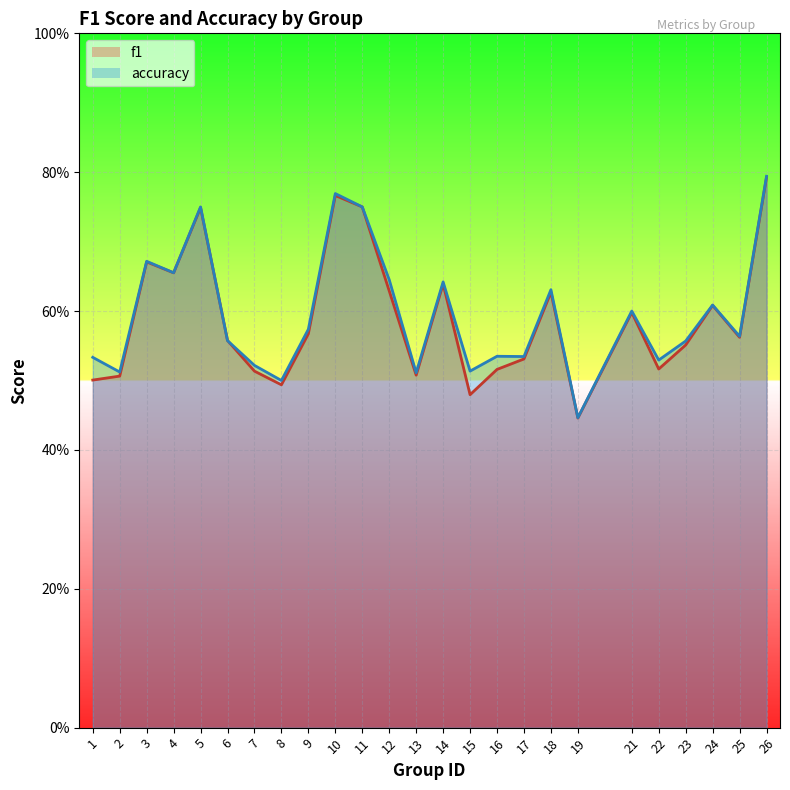

How many interior local valleys does the f1 series have?

7